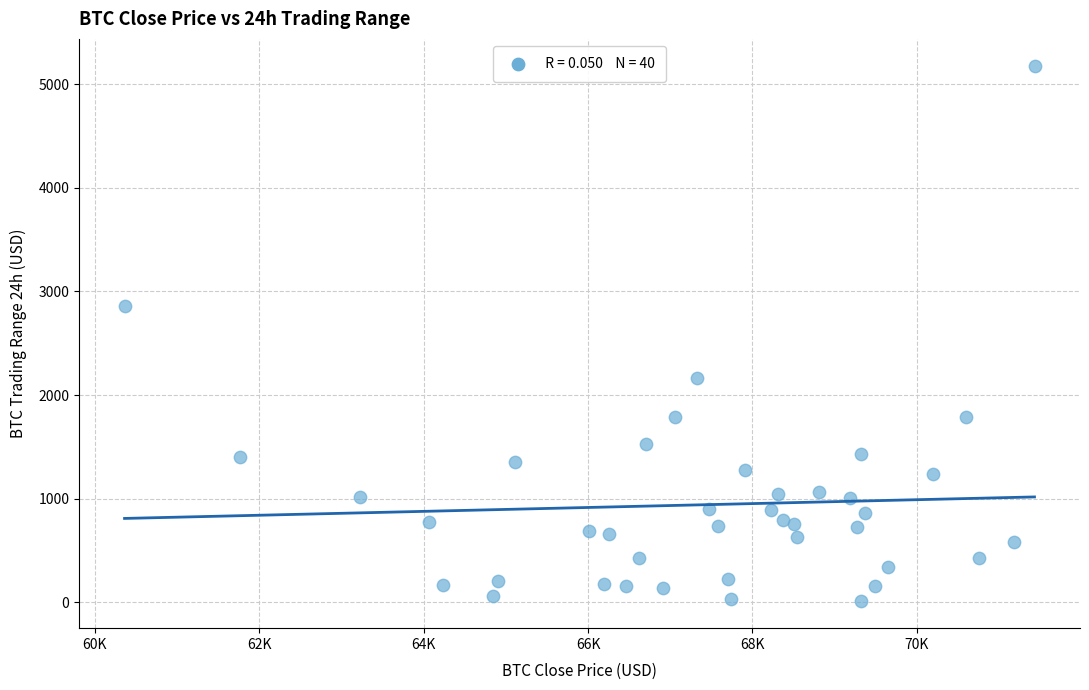

What Y value in the scatter plot is closest to 2593?

2858.1